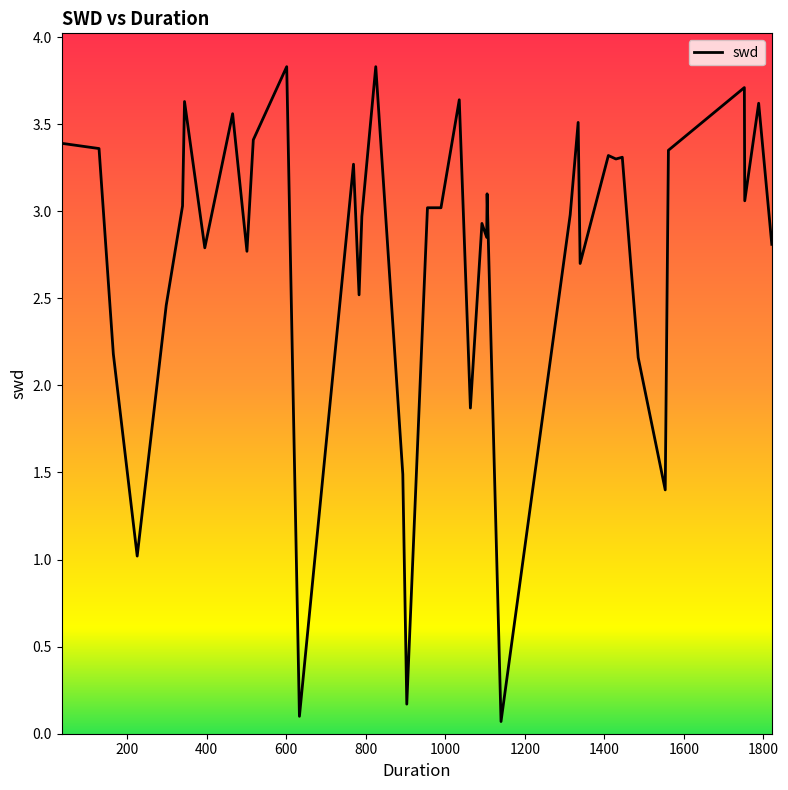

What is the maximum value shown in the chart?

3.8